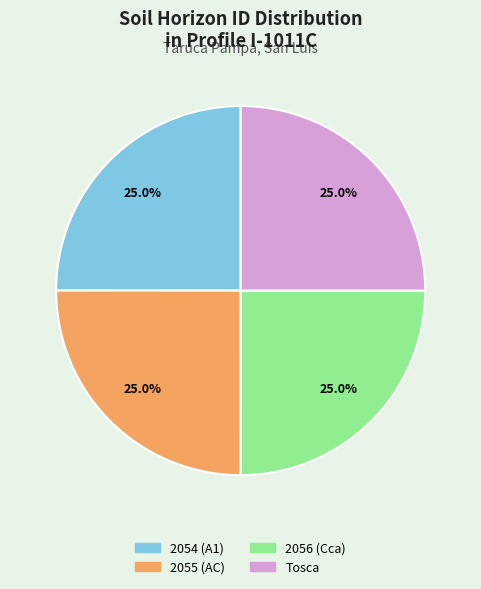

To the nearest percent, what is the combined percentage of Tosca and 2056 (Cca)?

50%